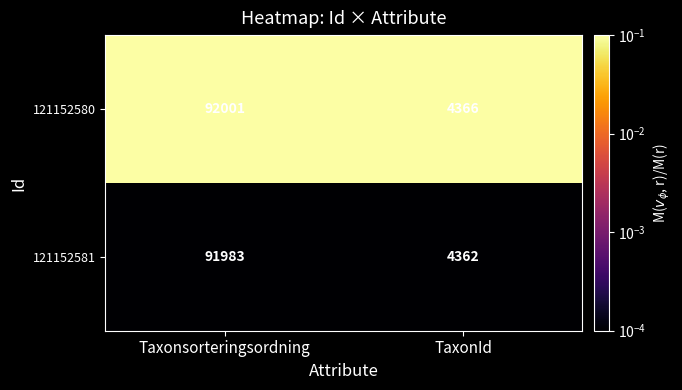

The 121152581 series shows 2532 at TaxonId. True or false?

False